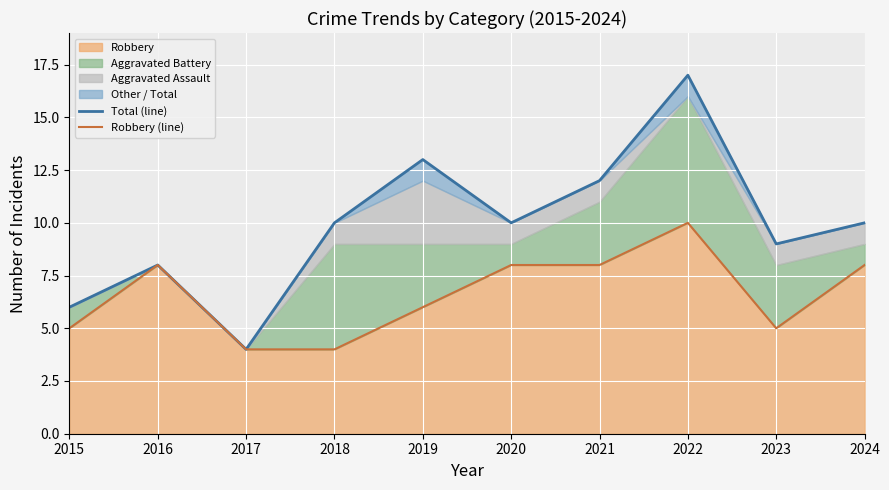

What is the difference between the maximum and minimum values in the Total (line) series?

13